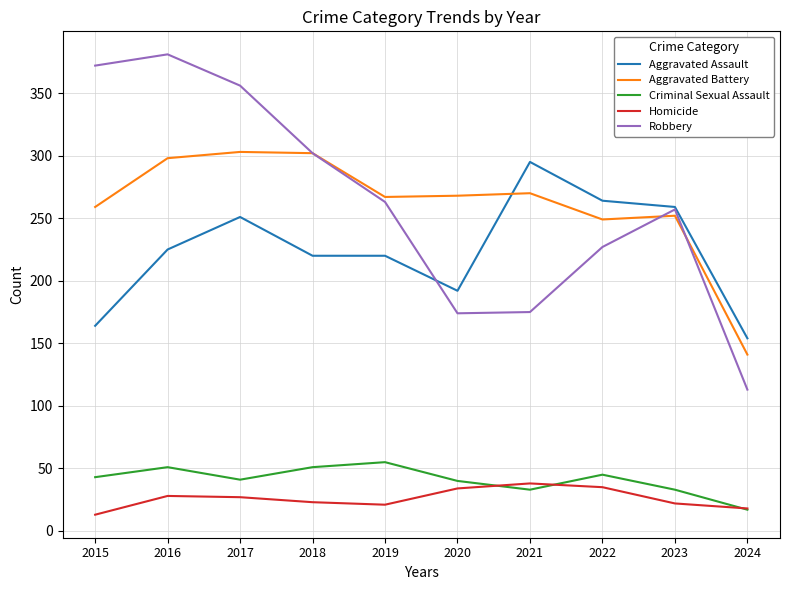

True or false: Aggravated Battery has a value of 298 at 2016.

True